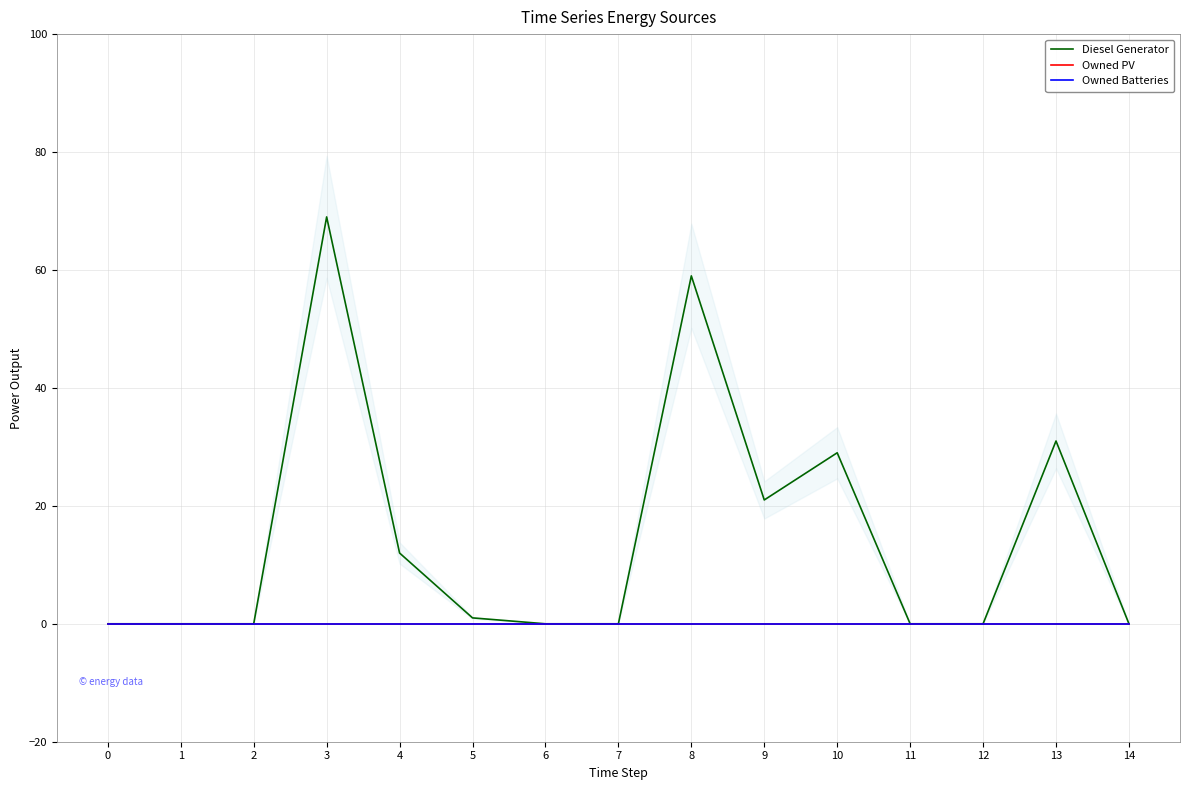

Rank the series at 9 from highest to lowest value.

Diesel Generator, Owned PV, Owned Batteries